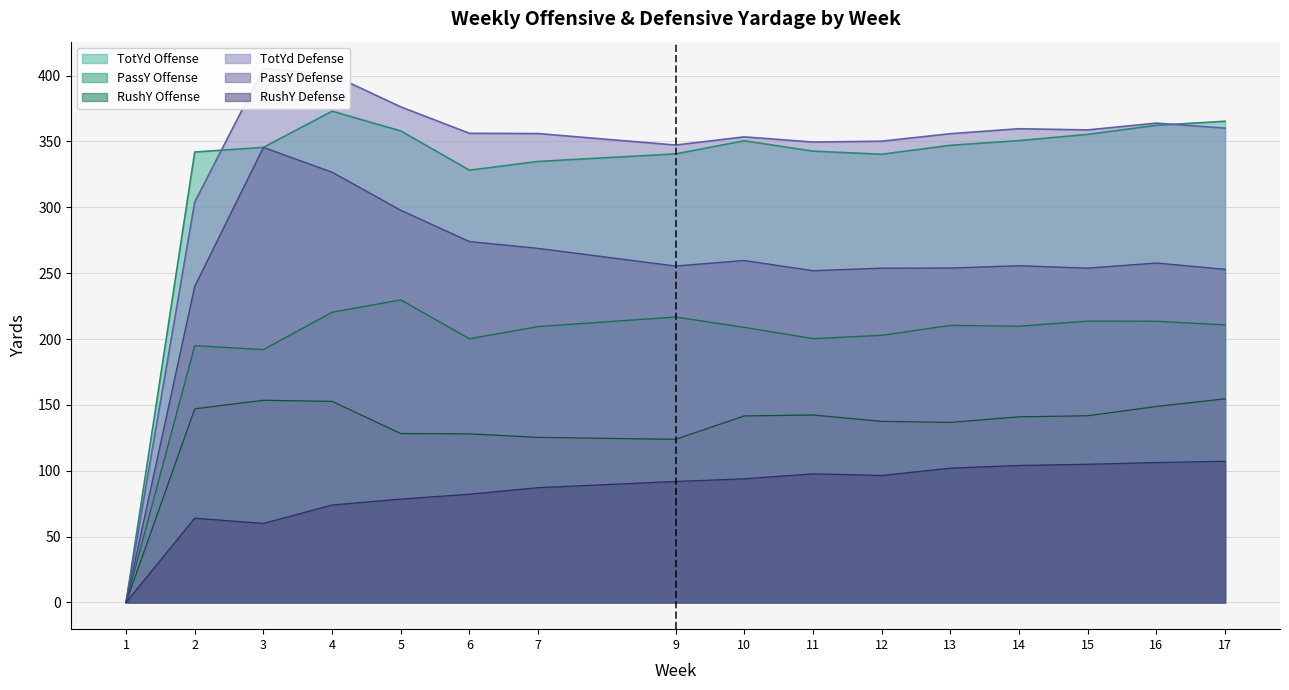

Where is the first local maximum for PassY Defense?

3